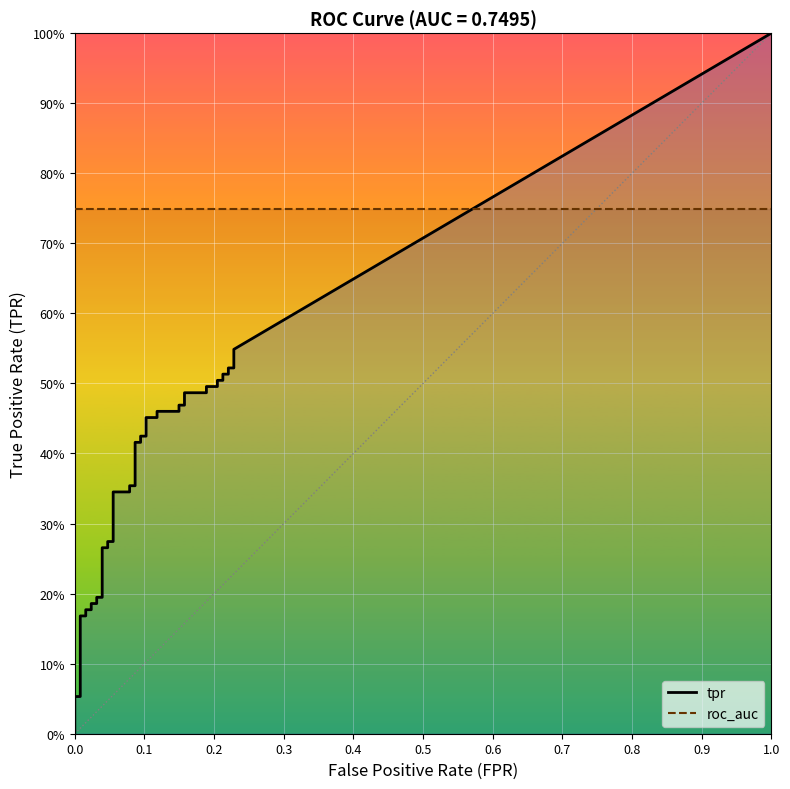

Reading right to left, extract all data points from this chart.

fpr: 39=0.2	38=0.2	37=0.2	36=0.2	35=0.2	34=0.2	33=0.2	32=0.2	31=0.2	30=0.2	29=0.2	28=0.2	27=0.1	26=0.1	25=0.1	24=0.1	23=0.1	22=0.1	21=0.1	20=0.1	19=0.1	18=0.1	17=0.1	16=0.1	15=0.1	14=0.1	13=0.0	12=0.0	11=0.0	10=0.0	9=0.0	8=0.0	7=0.0	6=0.0	5=0.0	4=0.0	3=0.0	2=0.0	tpr=0.0	fpr=0.0
tpr: 39=0.5	38=0.5	37=0.5	36=0.5	35=0.5	34=0.5	33=0.5	32=0.5	31=0.5	30=0.5	29=0.5	28=0.5	27=0.5	26=0.5	25=0.5	24=0.5	23=0.5	22=0.4	21=0.4	20=0.4	19=0.4	18=0.4	17=0.4	16=0.3	15=0.3	14=0.3	13=0.3	12=0.3	11=0.3	10=0.2	9=0.2	8=0.2	7=0.2	6=0.2	5=0.2	4=0.2	3=0.2	2=0.1	tpr=0.1	fpr=0.0